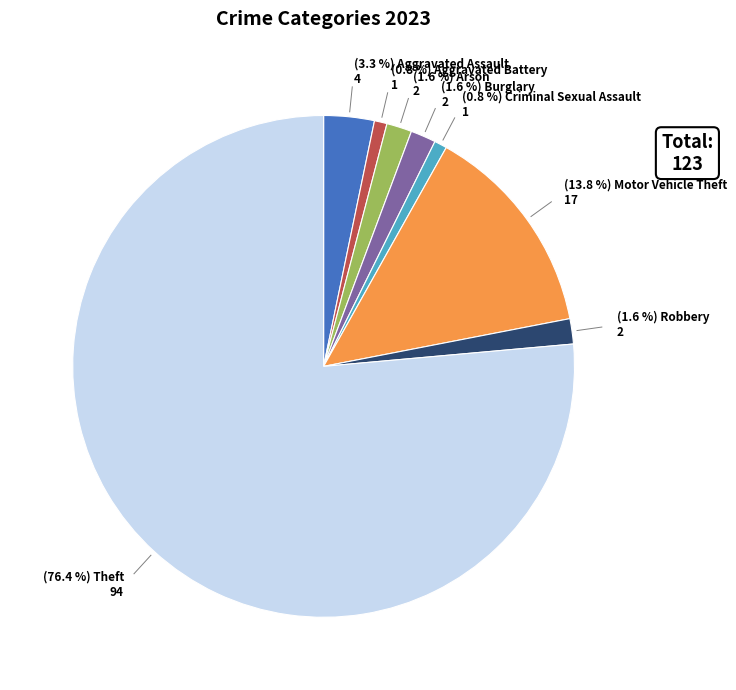

Is there any slice that represents more than half of the pie?

Yes